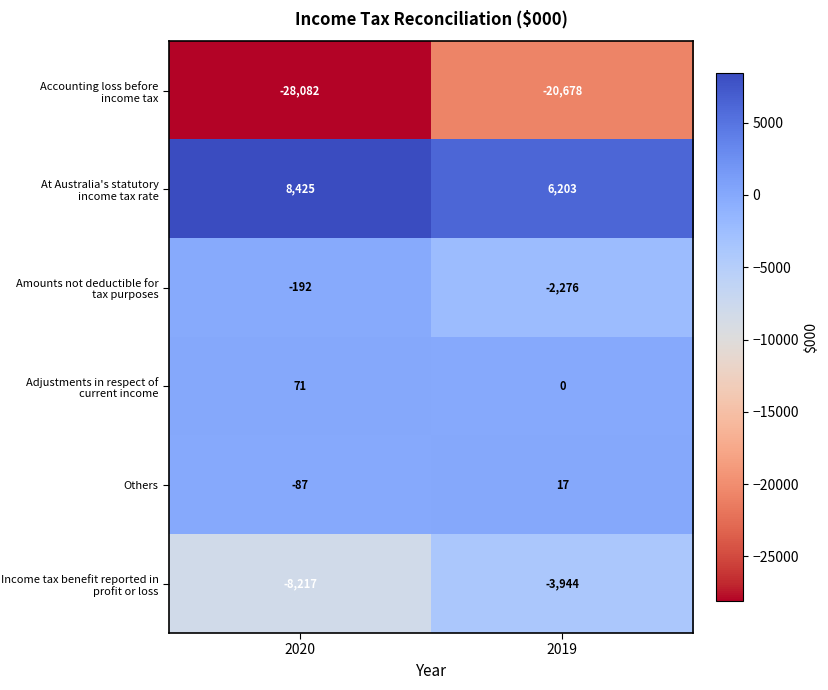

Which series has the widest spread of values?

Accounting loss before income tax